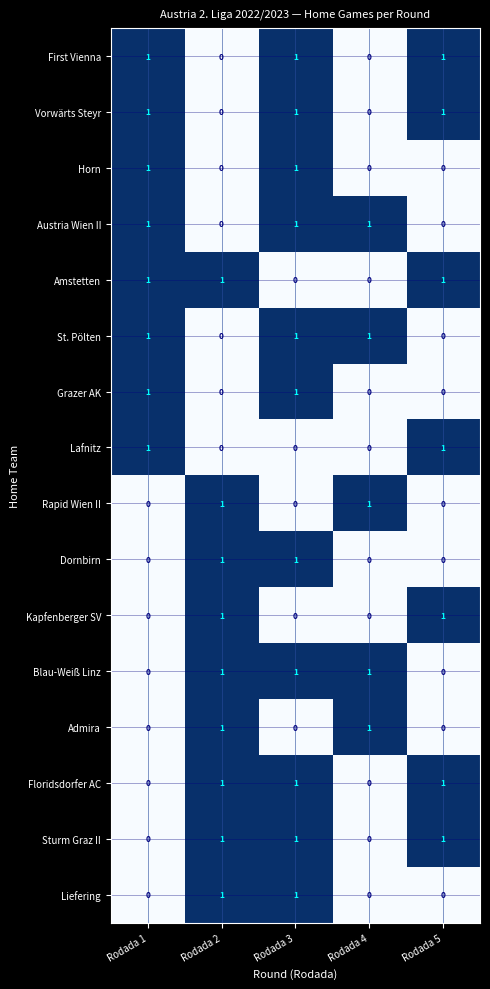

How many Admira values are between 0 and 1?

5